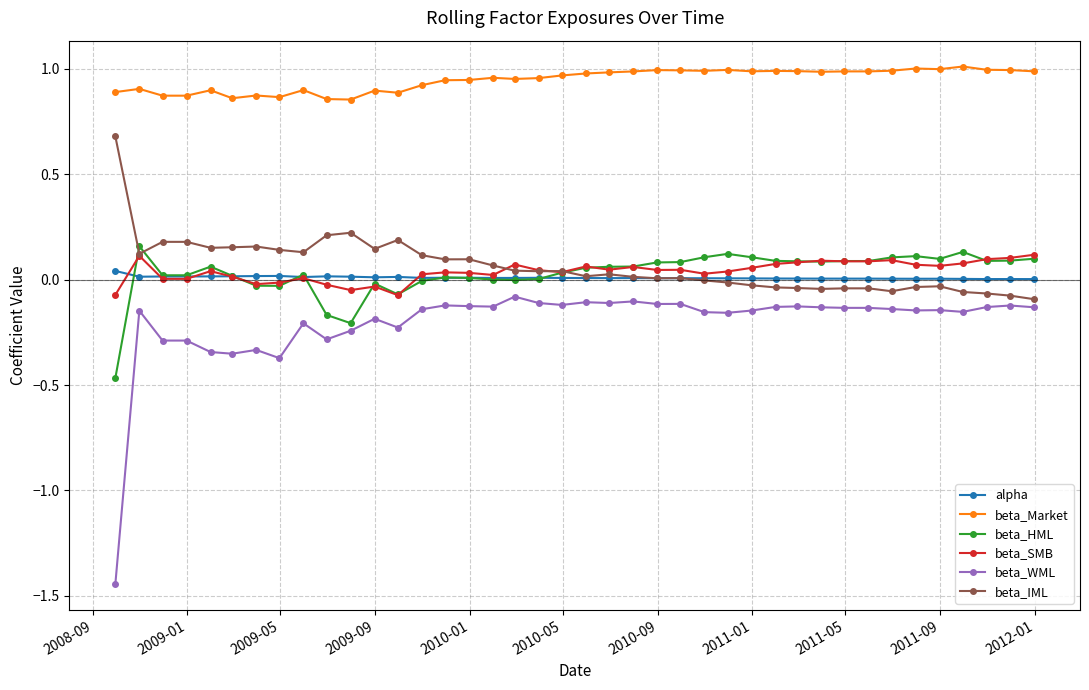

True or false: beta_HML has more than 1 interior local peaks.

True